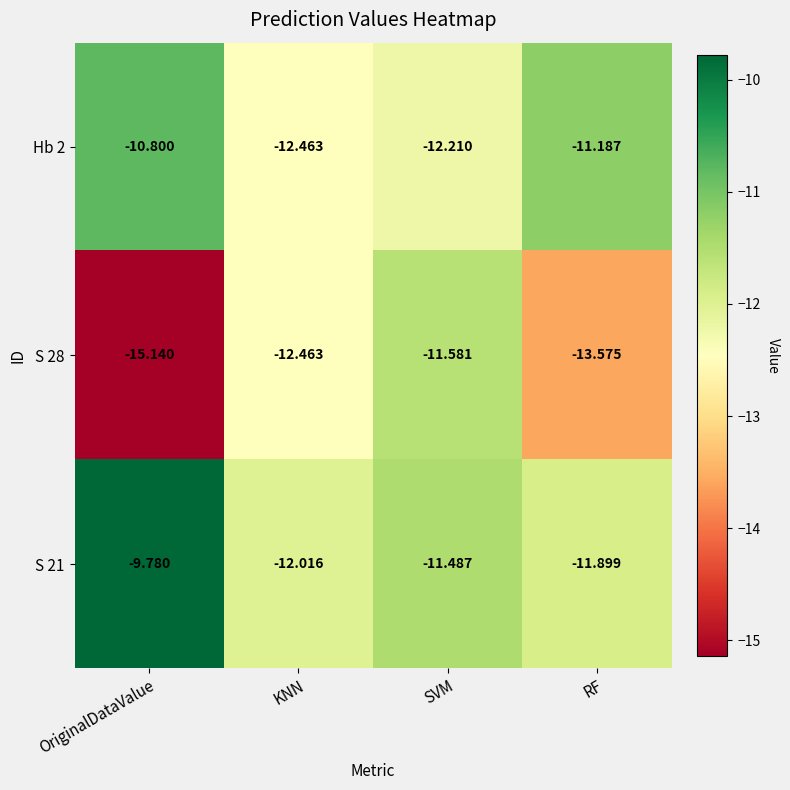

Which category has the highest value in the Hb 2 series?

OriginalDataValue